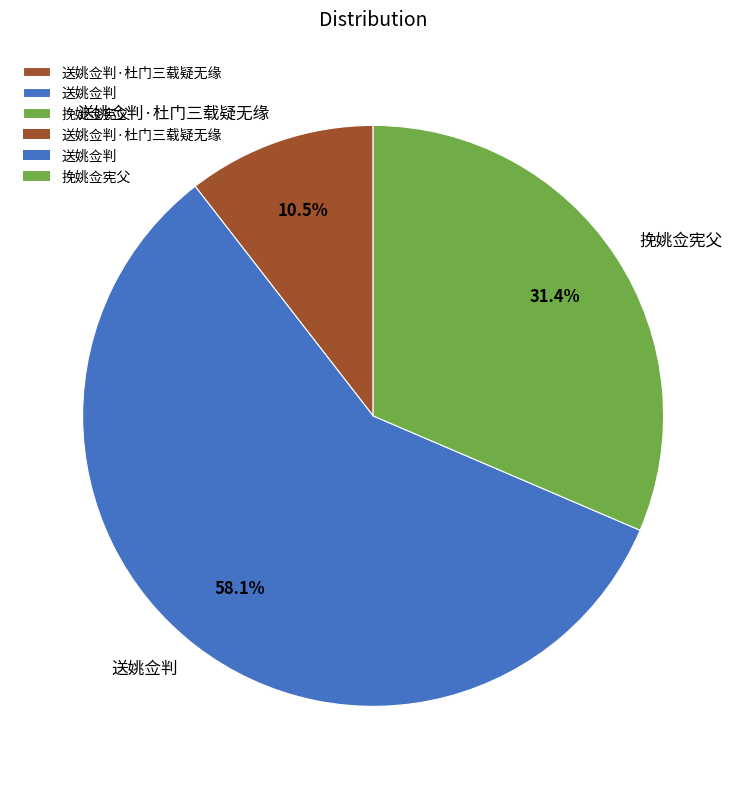

How many segments does this pie chart have?

3